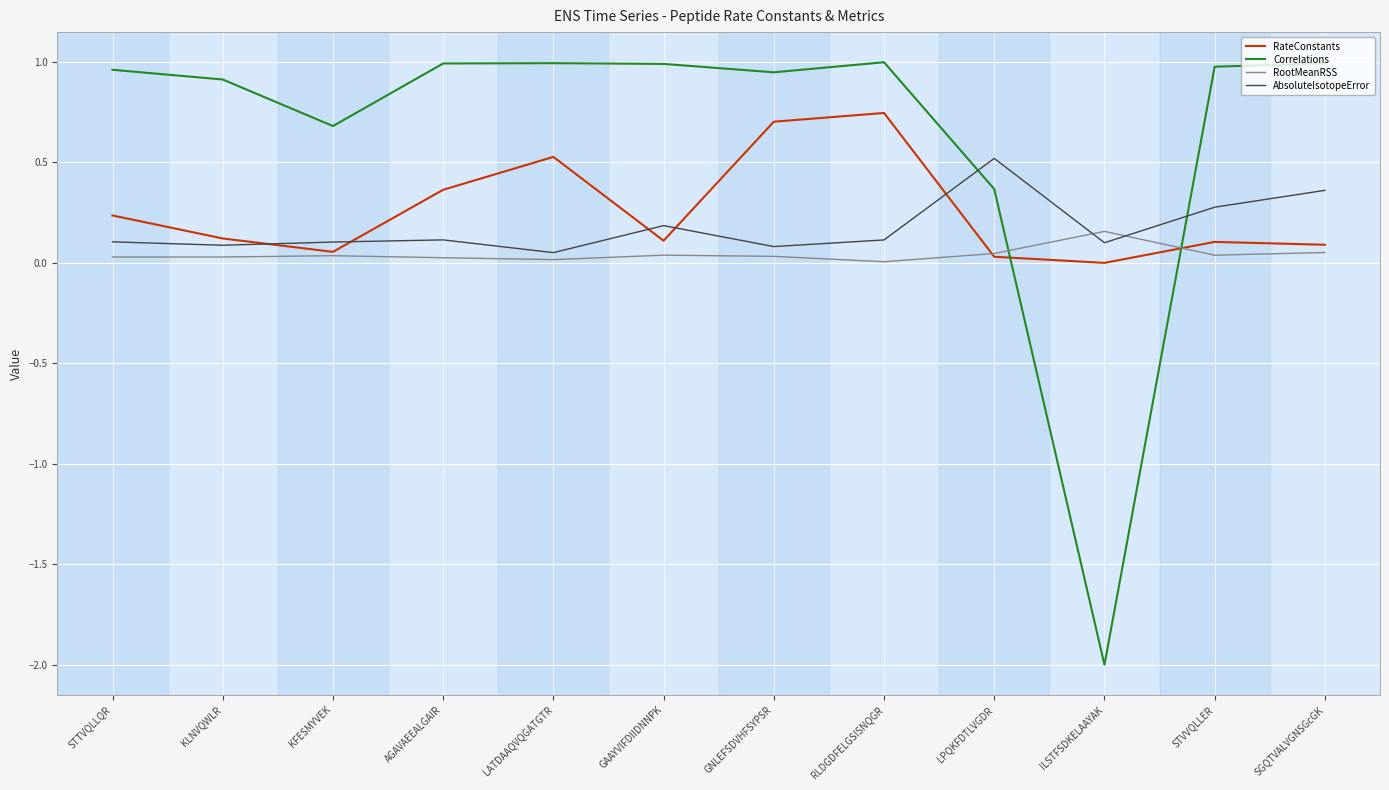

Which series has the largest range (max minus min)?

Correlations